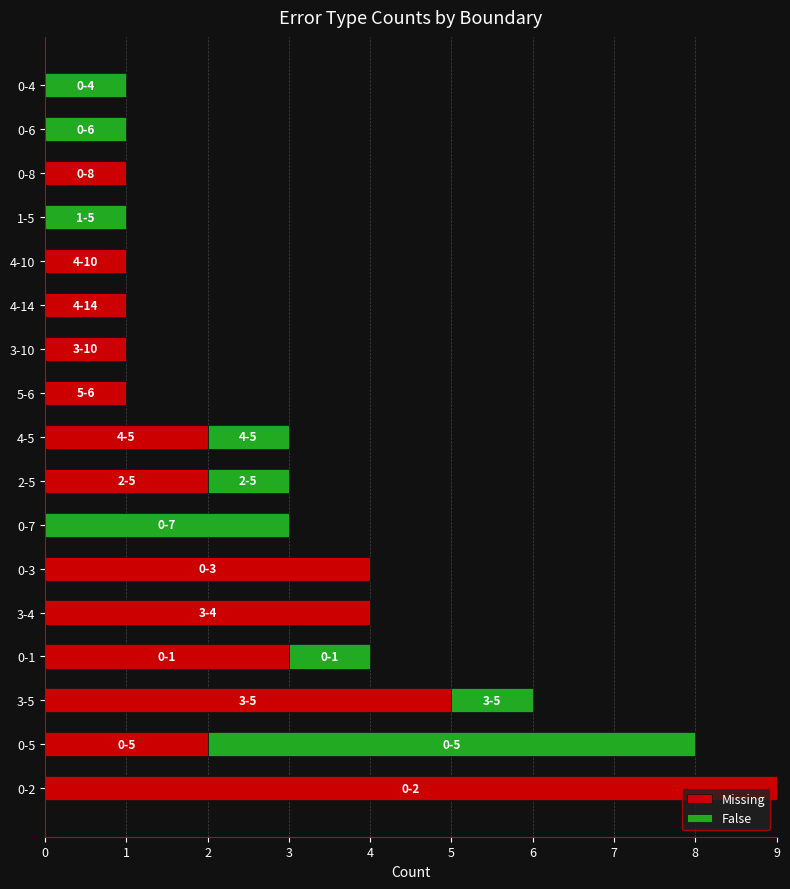

At which category is the sum across all series the highest?

0-2